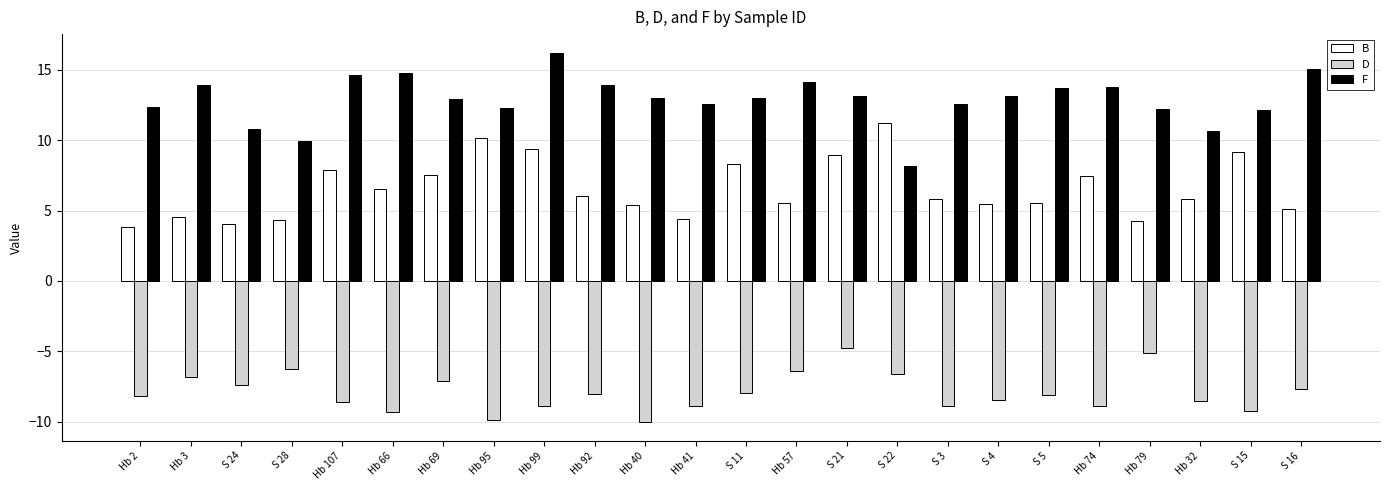

At Hb 95, list the series in order from largest to smallest.

F, B, D